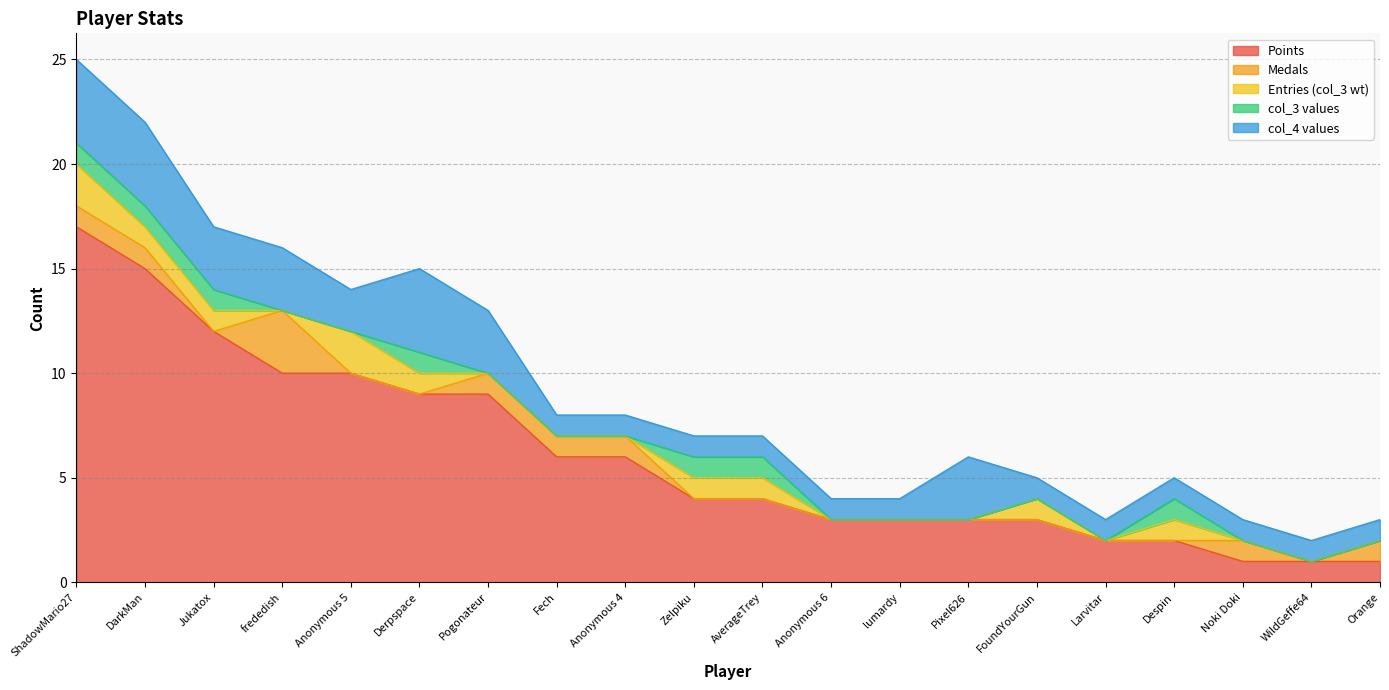

What is the average value of the Entries series?

1